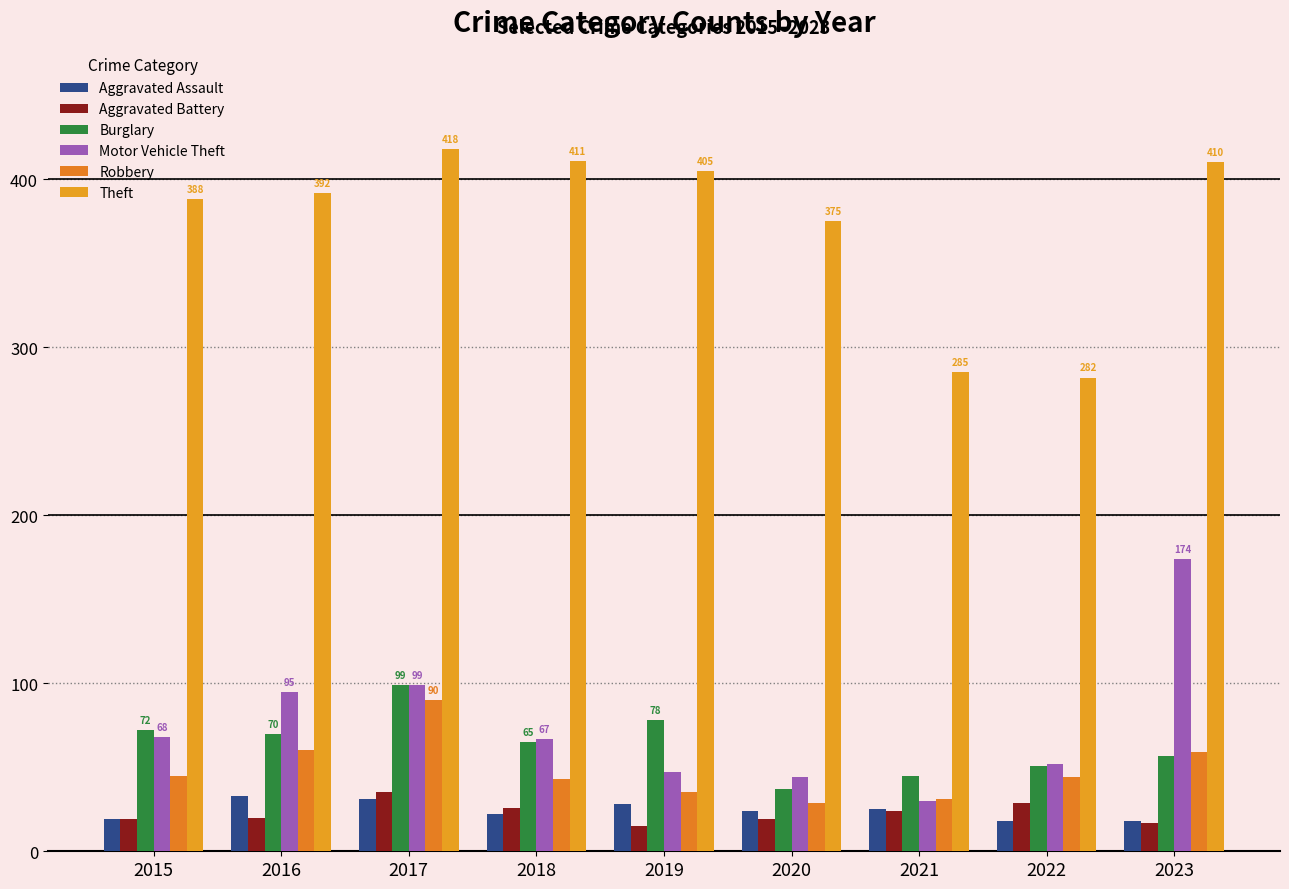

Is the value of Aggravated Assault at 2017 greater than the value of Burglary at 2023?

No